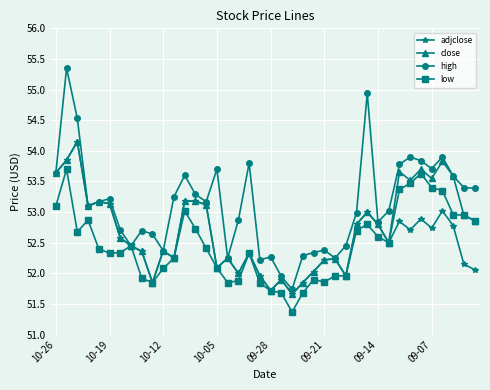

What is the lowest value of the high series?

51.7